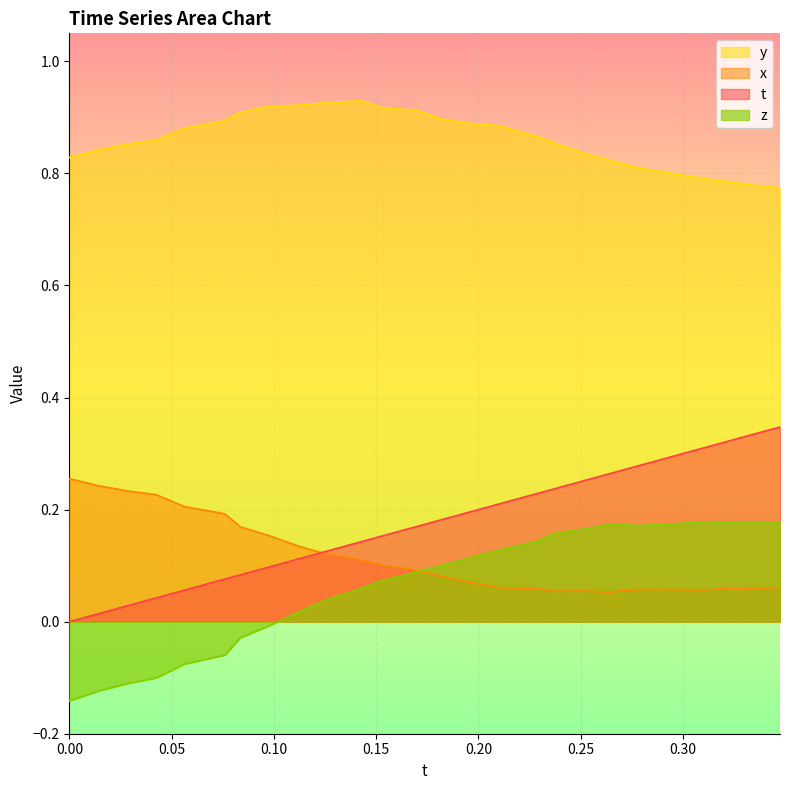

What is the difference between the second highest and second lowest values in the y series?

0.1